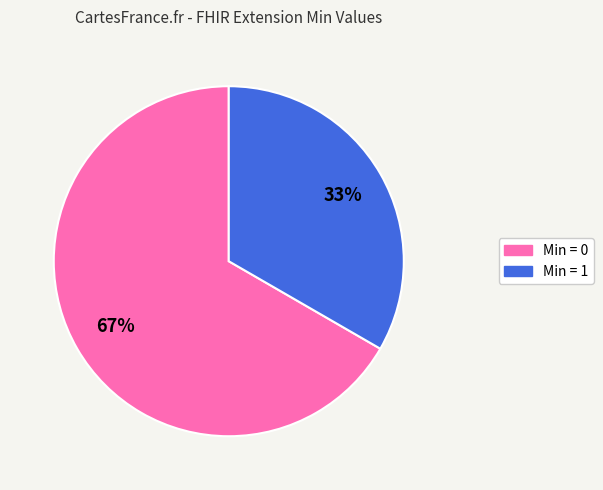

Count the number of slices in the pie.

2